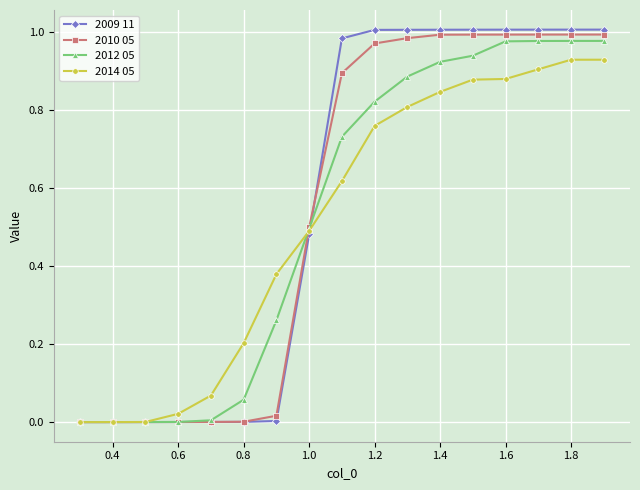

Rank the series by their maximum value, from lowest to highest.

2014 05, 2012 05, 2010 05, 2009 11